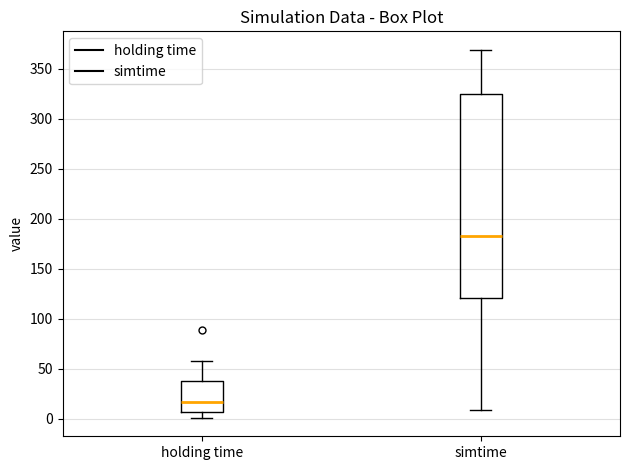

Reading left to right, transcribe this box plot: for each box, give where its median line is, the range the box spans, and where its two whiskers end, as read against the y-axis. The values are not printed on the chart, so give them approximately, as read against the axis.

holding time: median 15, box 5 to 35, whiskers 0 to 60
simtime: median 180, box 120 to 325, whiskers 10 to 370